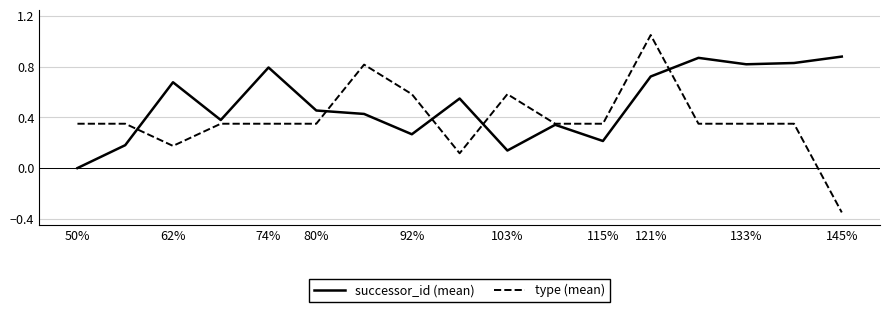

List the series in order of their peak value, highest first.

type (mean), successor_id (mean)